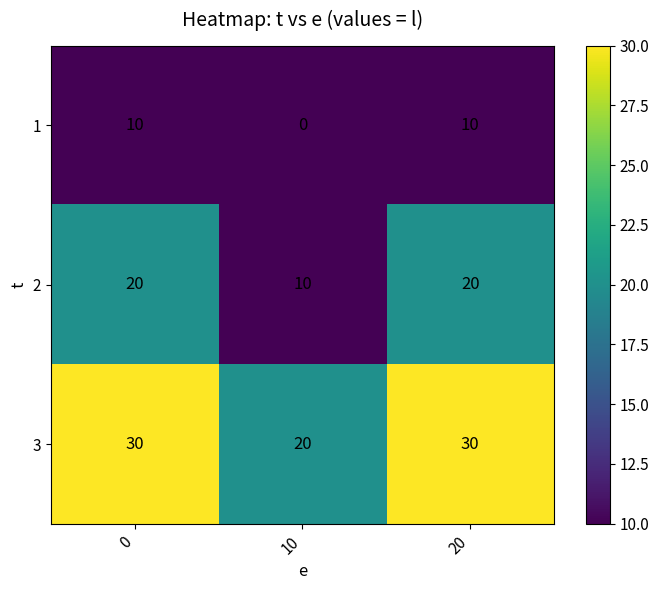

What is the average value of the 1 series?

7